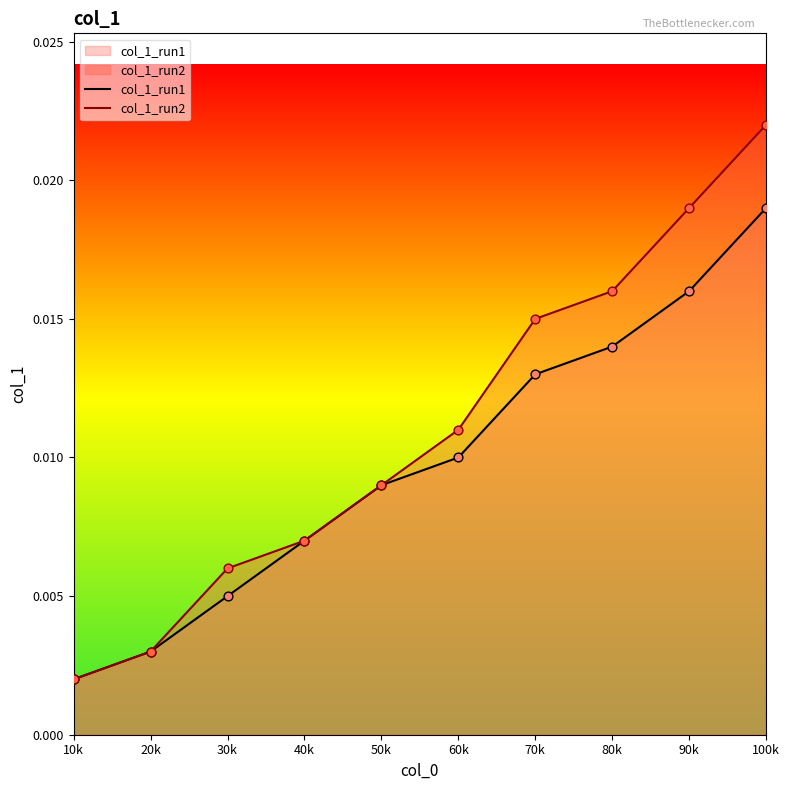

At which category is the sum across all series the highest?

100k